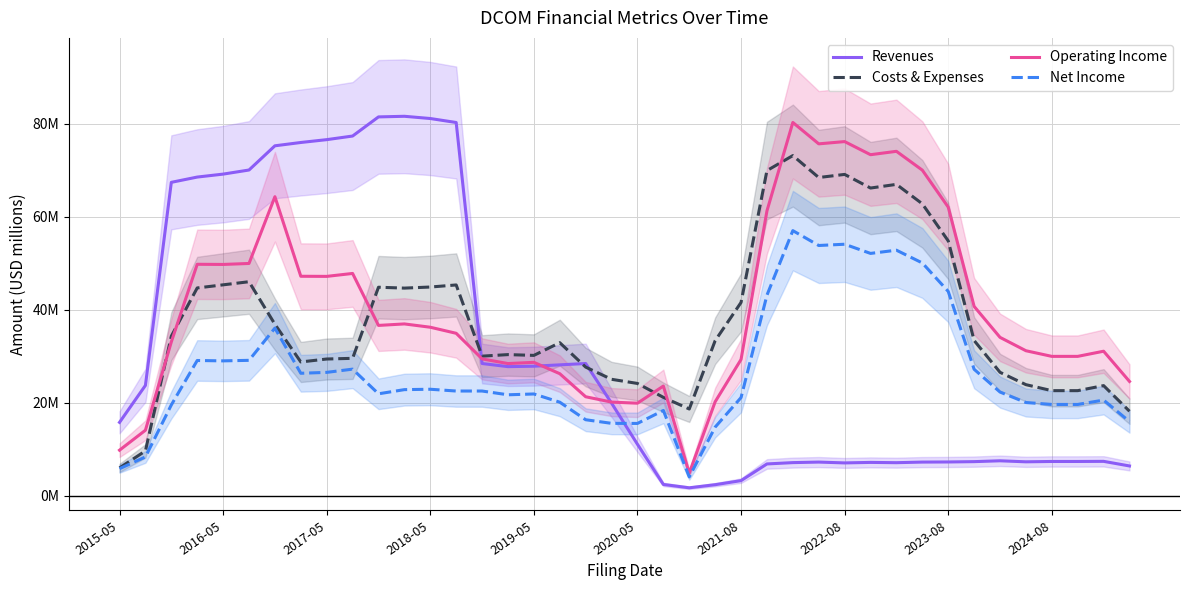

What is the difference between the highest and lowest values at 25?

63.1